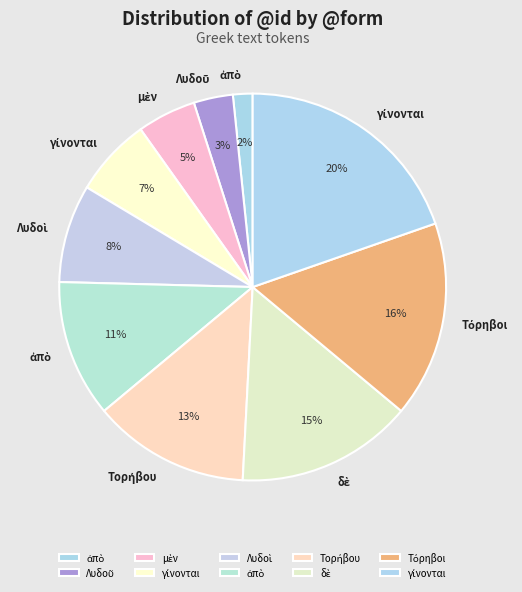

How many slices are in this pie chart?

10